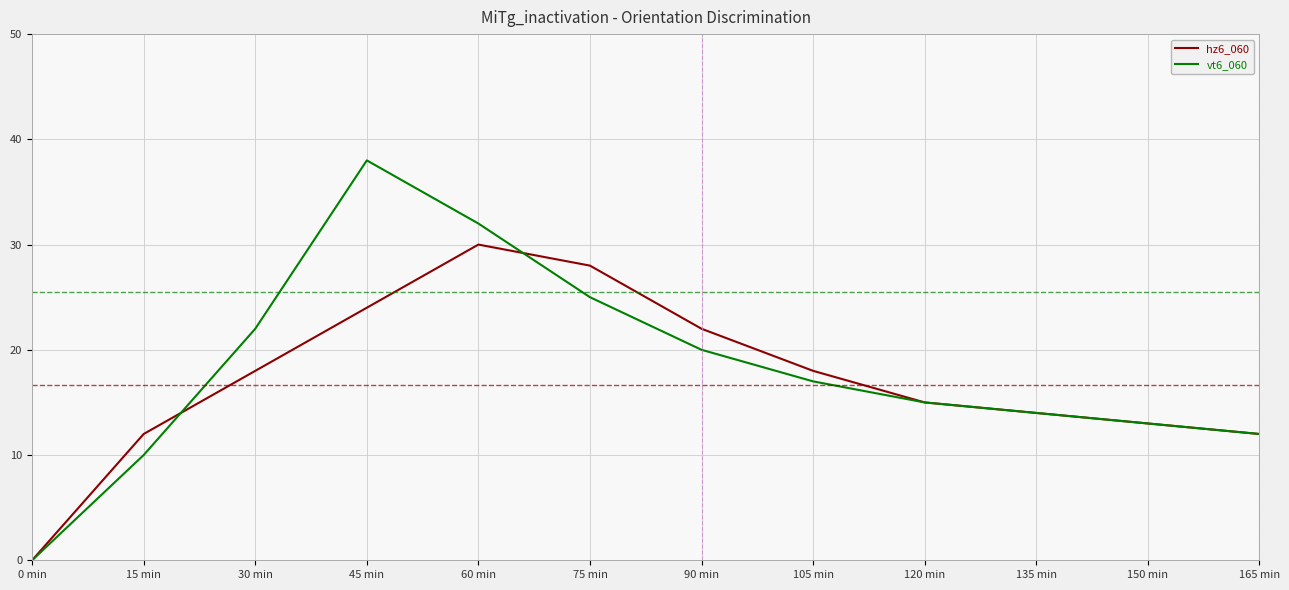

Rank the series at 45 min from lowest to highest value.

hz6_060, vt6_060